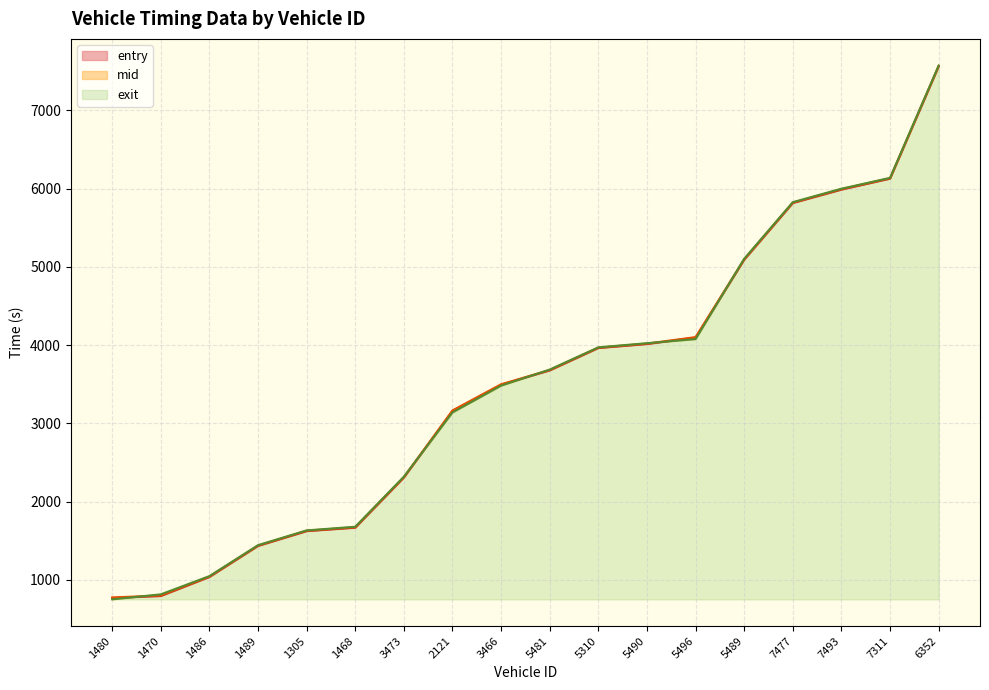

What is the highest value of the mid series?

7569.2